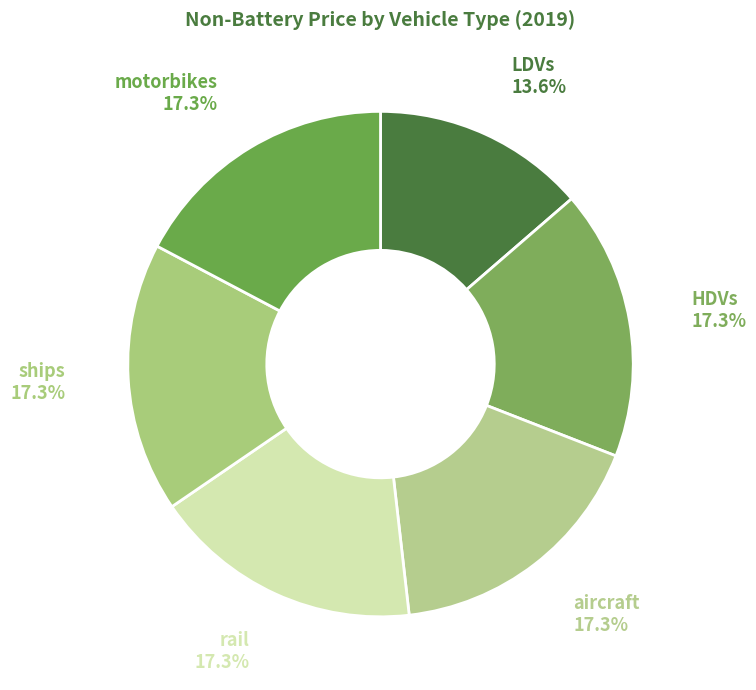

Which category has the smallest portion of the pie?

LDVs